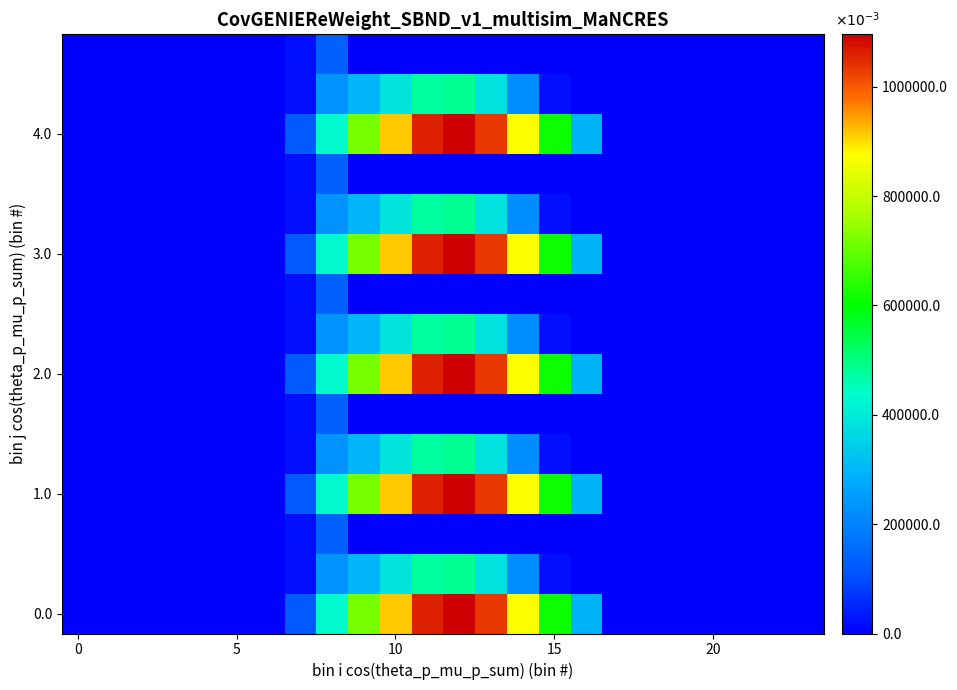

At which category is the sum across all series the highest?

12